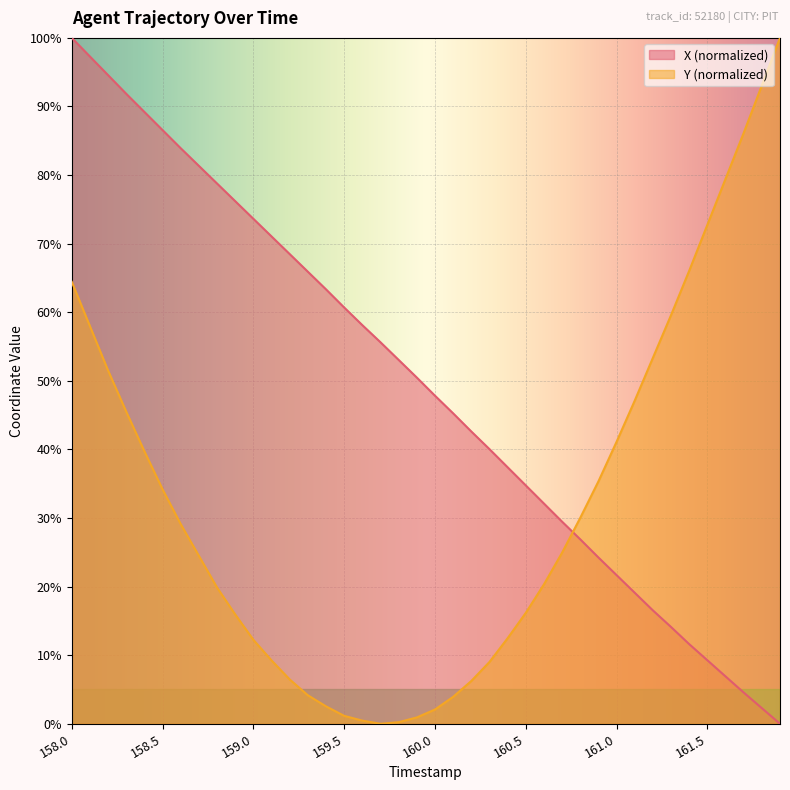

How many lines are shown in the chart?

2